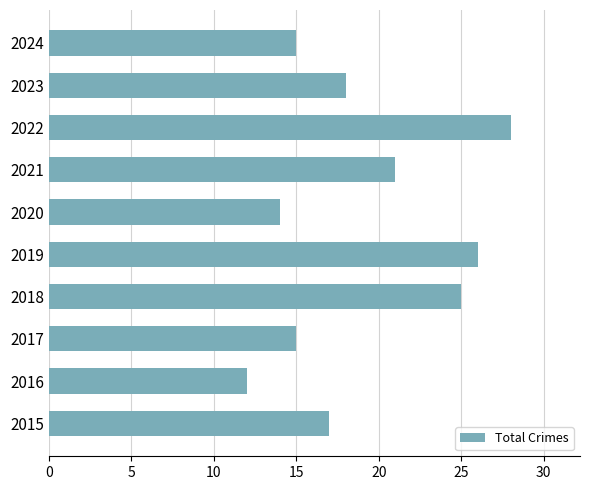

Where is the data nearest to the value 20?

2021